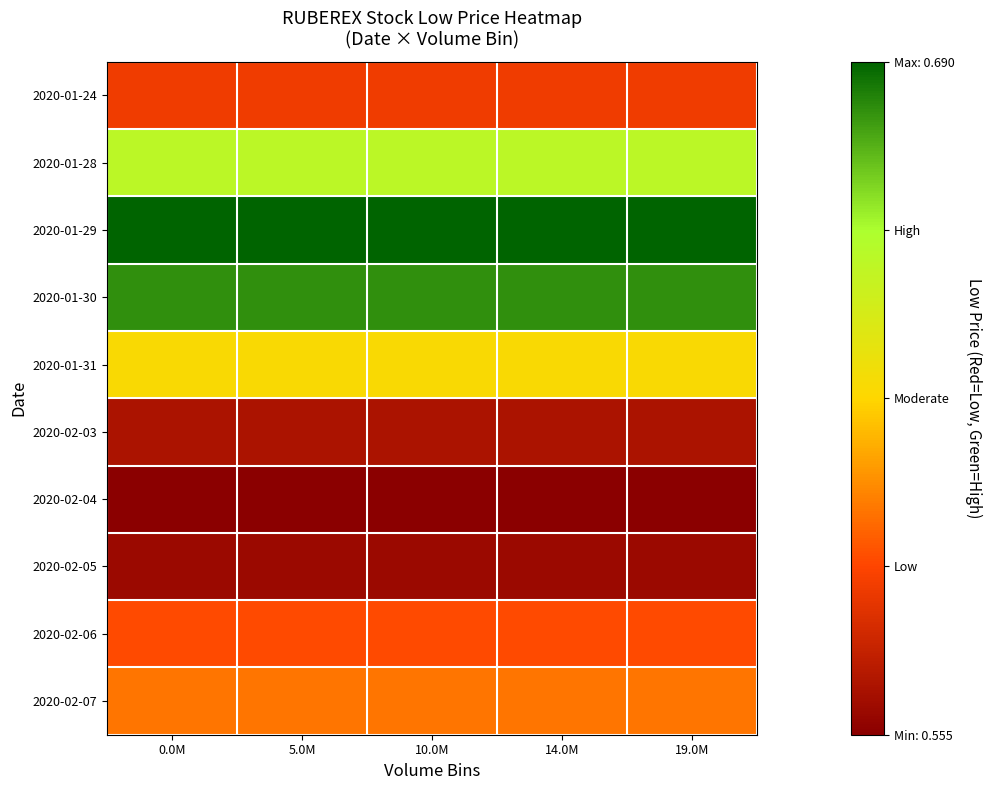

At which category is the sum across all series the highest?

0.0M